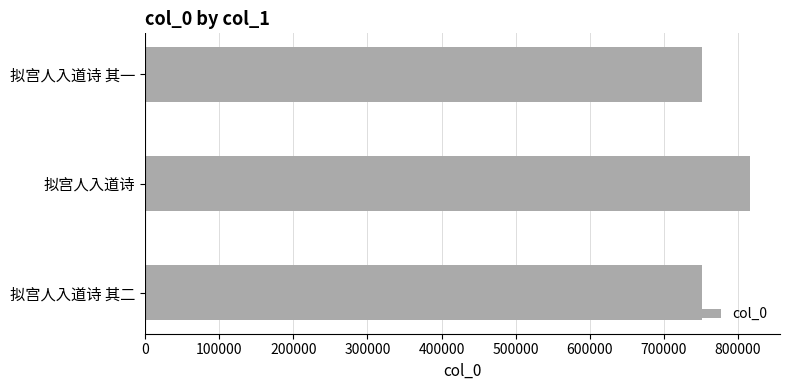

What is the difference between the second highest and minimum values?

1